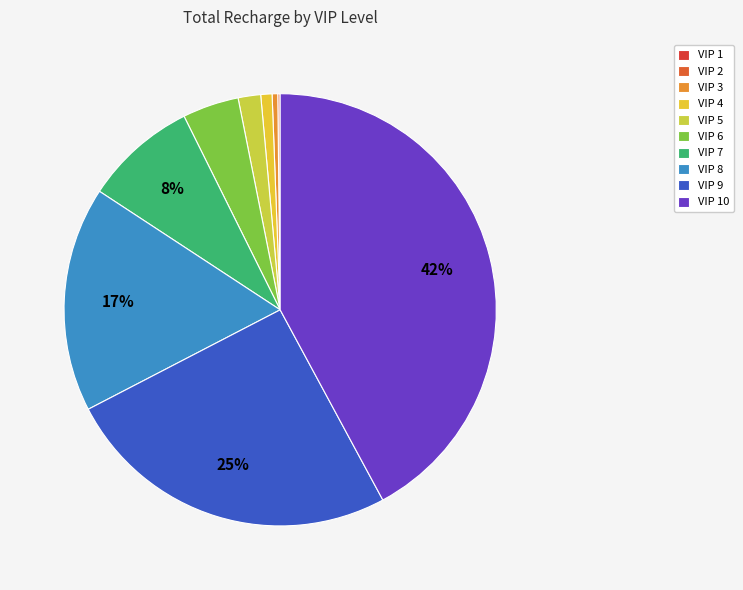

How many segments does this pie chart have?

10